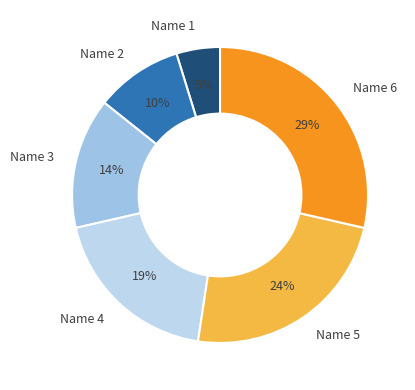

Is Name 3 the majority of the pie?

No